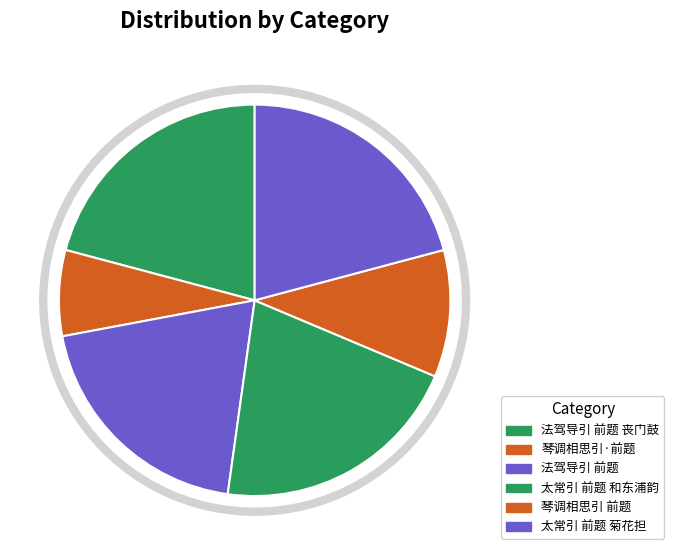

How many segments does this pie chart have?

6